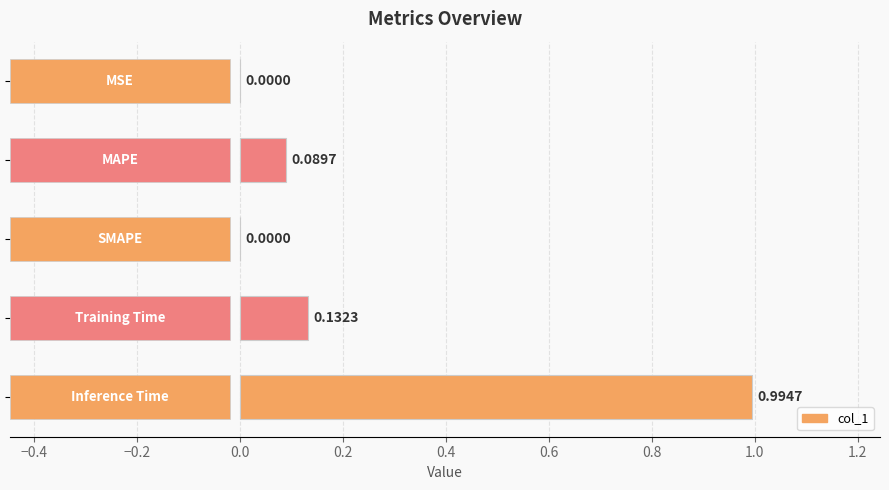

What is the average value?

0.2